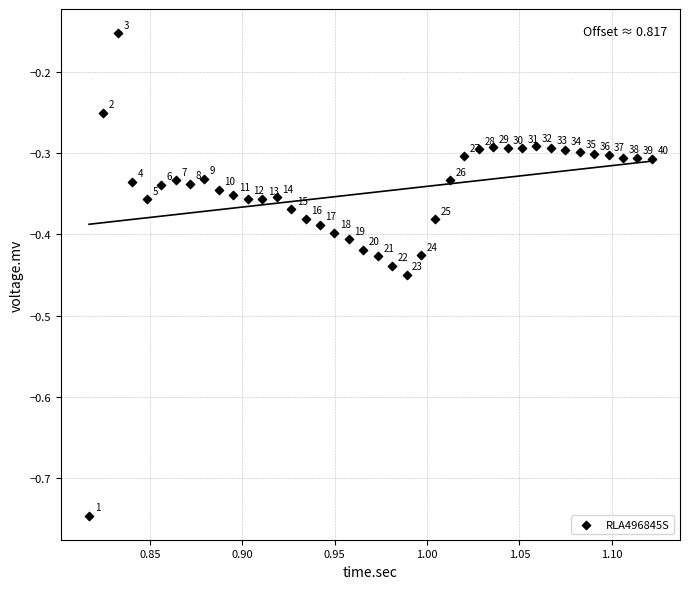

What is the range of Y values (max minus min)?

0.6